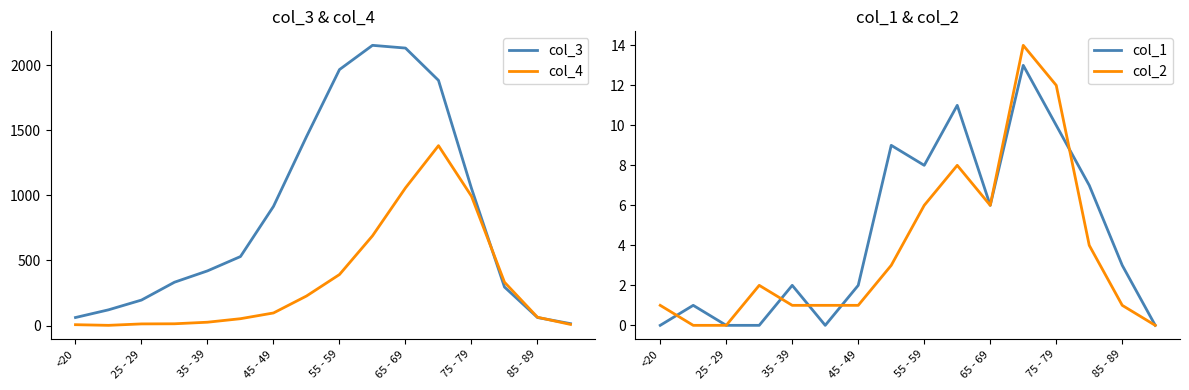

The value of col_3 at 85 - 89 is 62. True or false?

True